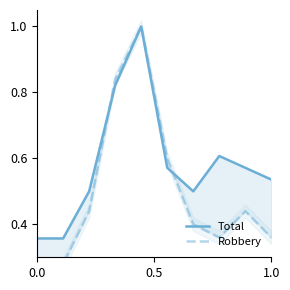

Reading left to right, extract all data points from this chart.

Total: 0.4	0.4	0.5	0.8	1.0	0.6	0.5	0.6	0.6	0.5
Robbery: 0.2	0.3	0.4	0.8	1.0	0.6	0.4	0.4	0.4	0.4